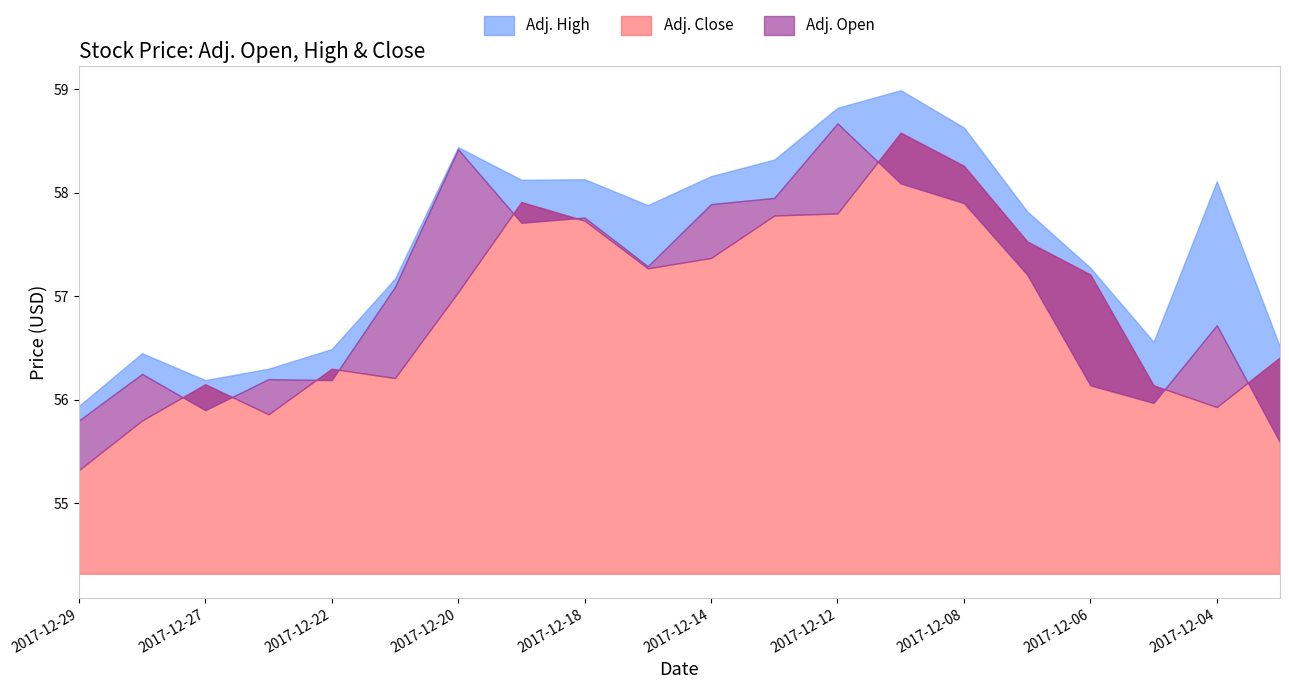

Is it true that Adj. High equals 56.3 at 2017-12-26?

True